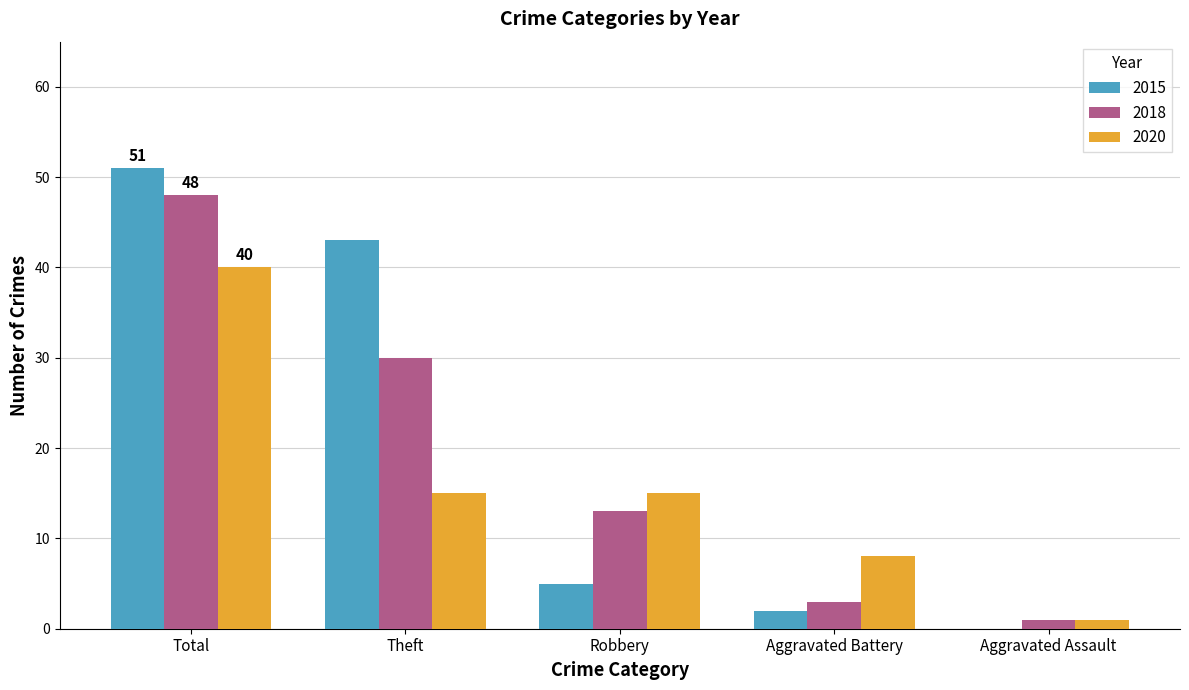

At which category is the sum across all series the highest?

Total